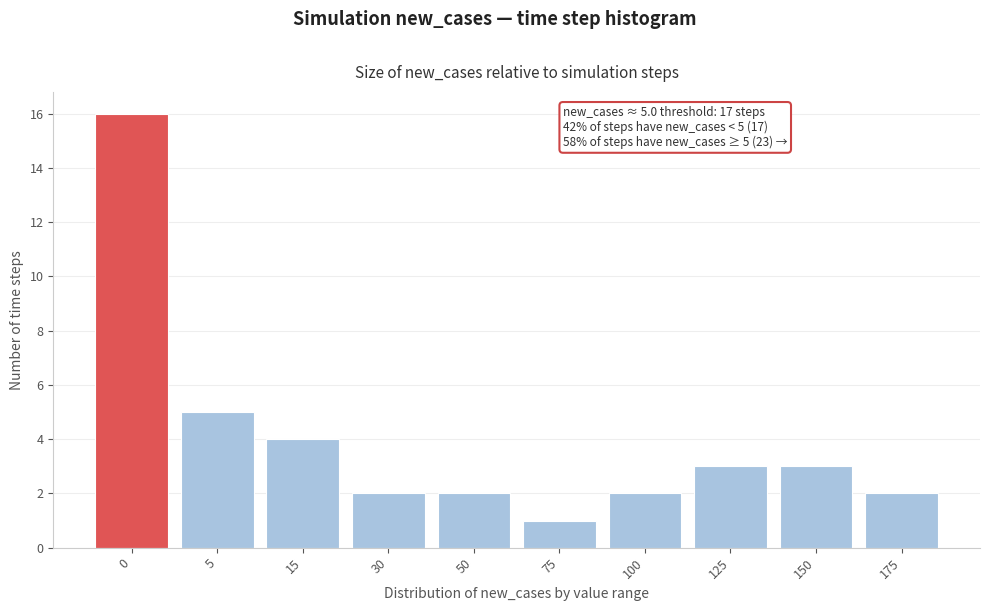

Reading left to right, what are all the values shown in this chart?

16	5	4	2	2	1	2	3	3	2